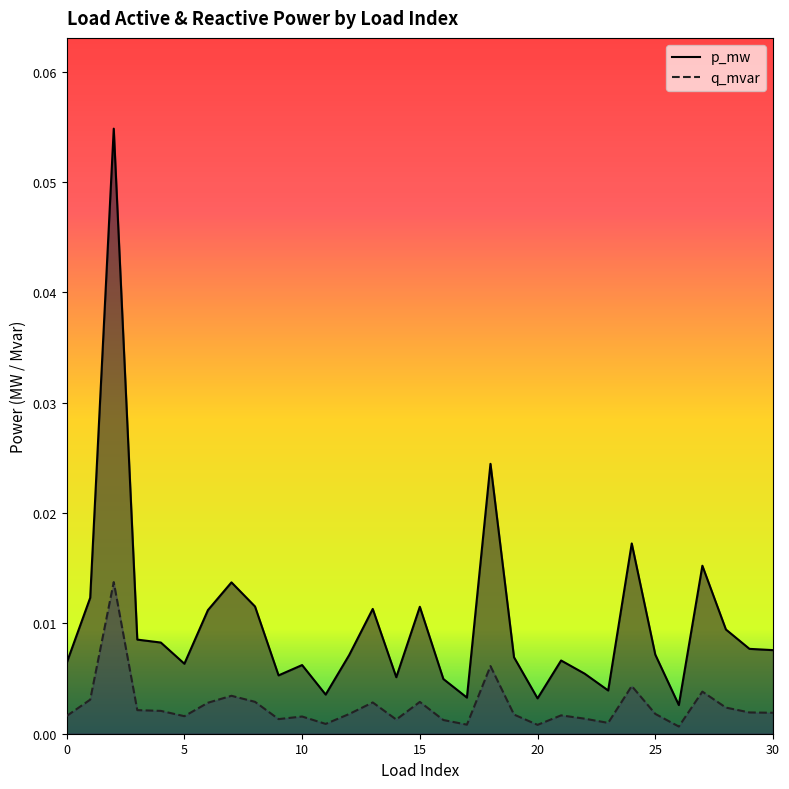

True or false: q_mvar and p_mw cross at least once.

False